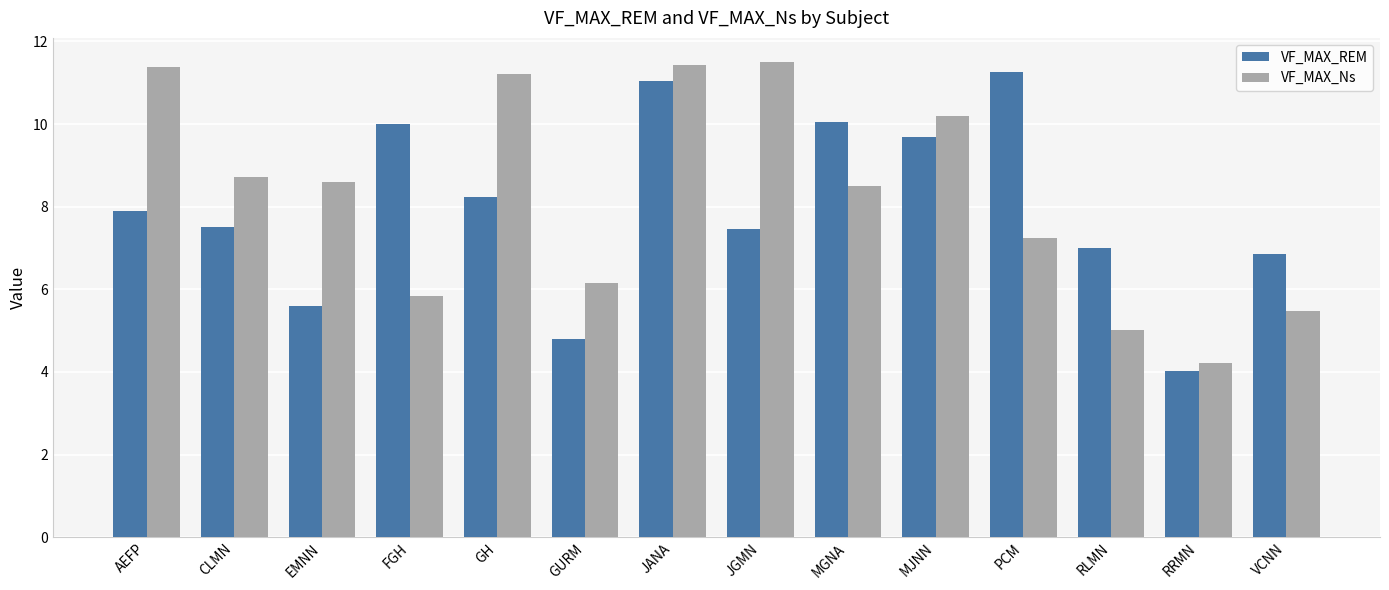

Read the VF_MAX_Ns value at GURM.

6.2